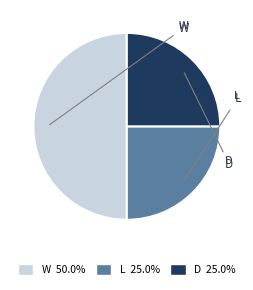

Is the sum of L and W greater than half?

Yes